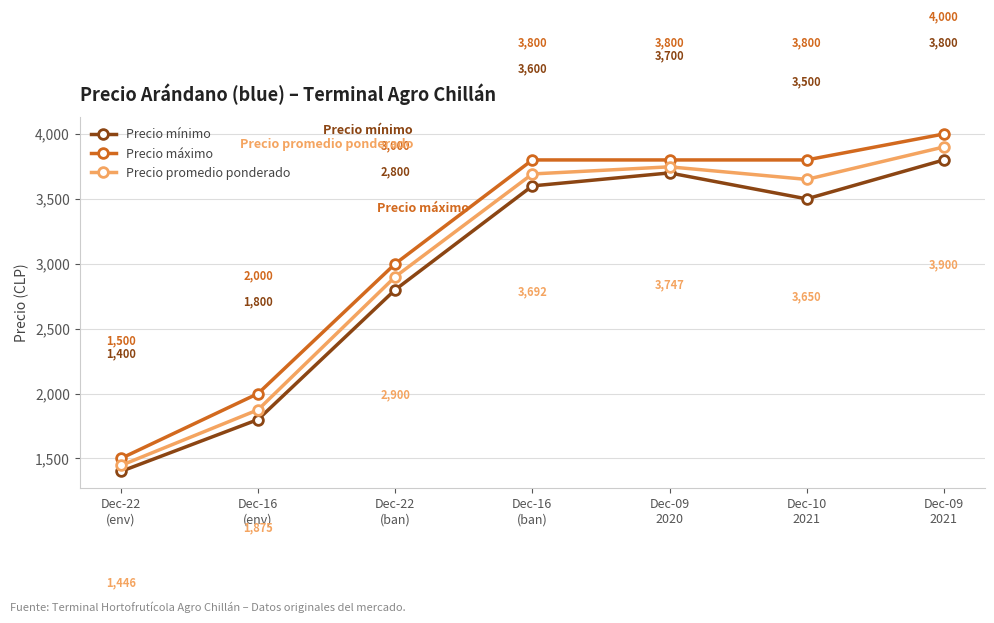

Where is Precio mínimo nearest to the value 2600?

Dec-22
(ban)